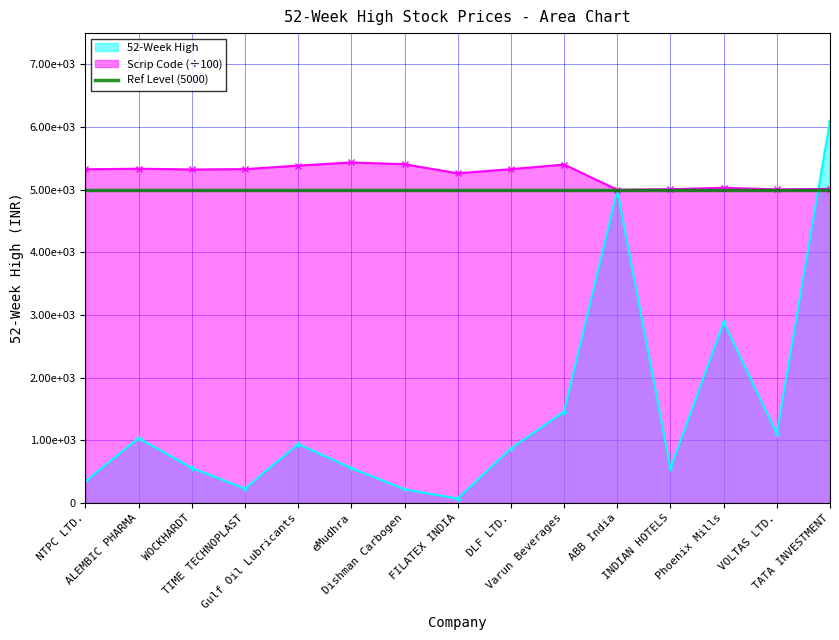

What is the minimum value shown in the chart?

69.8